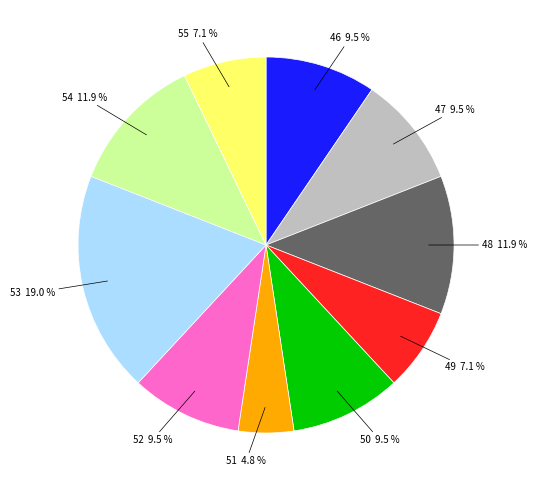

What is the ratio of the value at 47 to the value at 48?

0.8